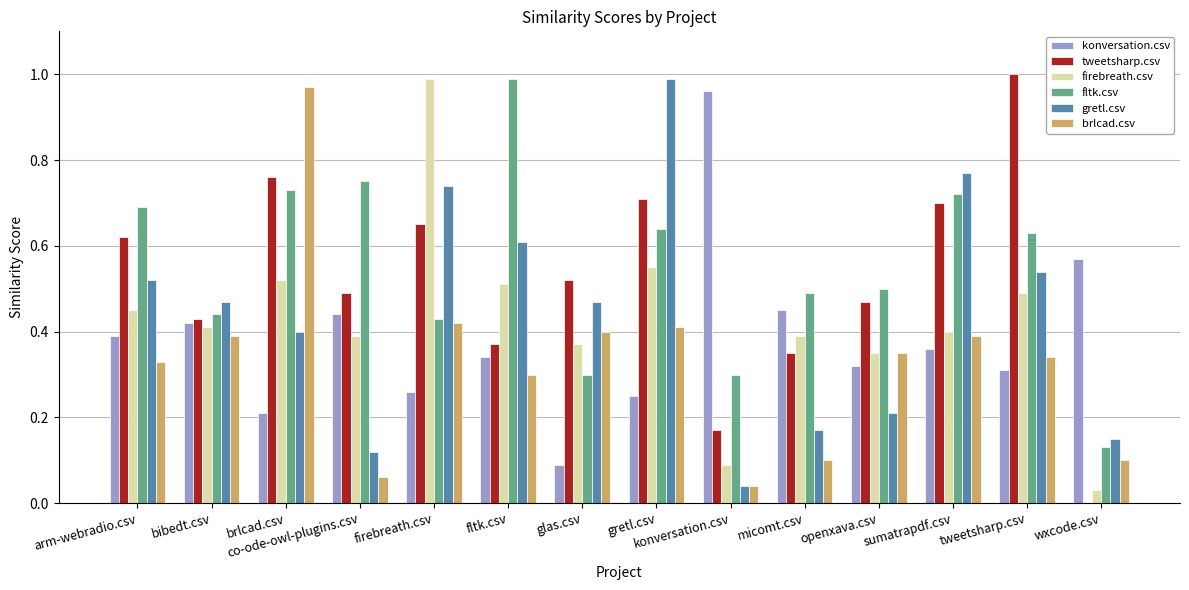

Is it true that tweetsharp.csv equals 0.1 at bibedt.csv?

False